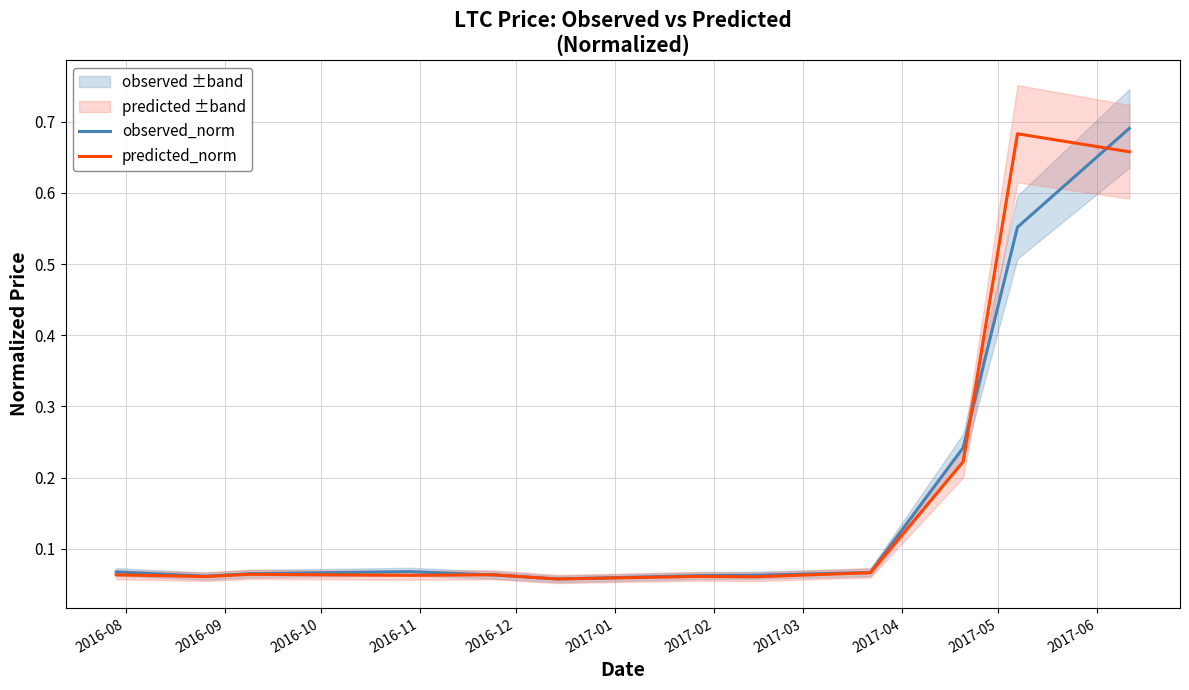

True or false: observed_norm and predicted_norm intersect in this chart.

True